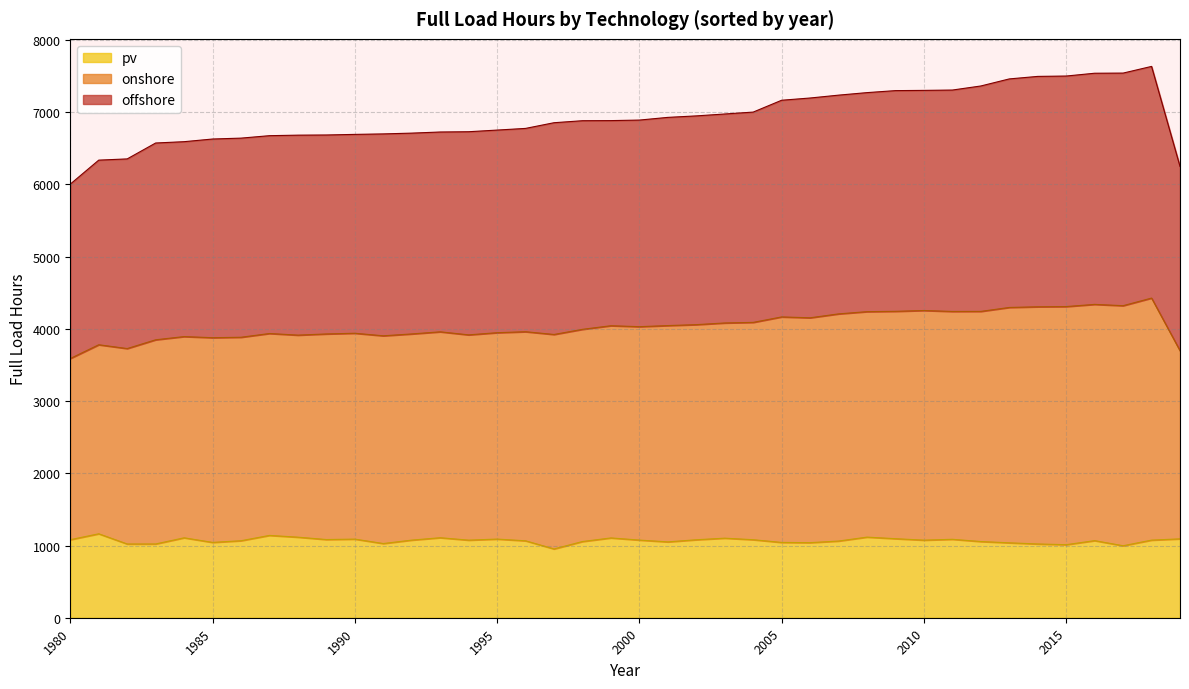

Does the chart have visible grid lines?

Yes